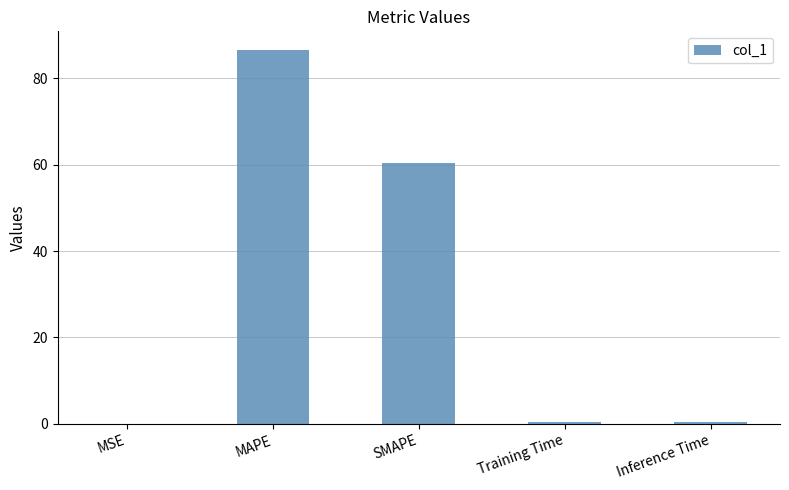

Which has a higher value, MAPE or Inference Time?

MAPE